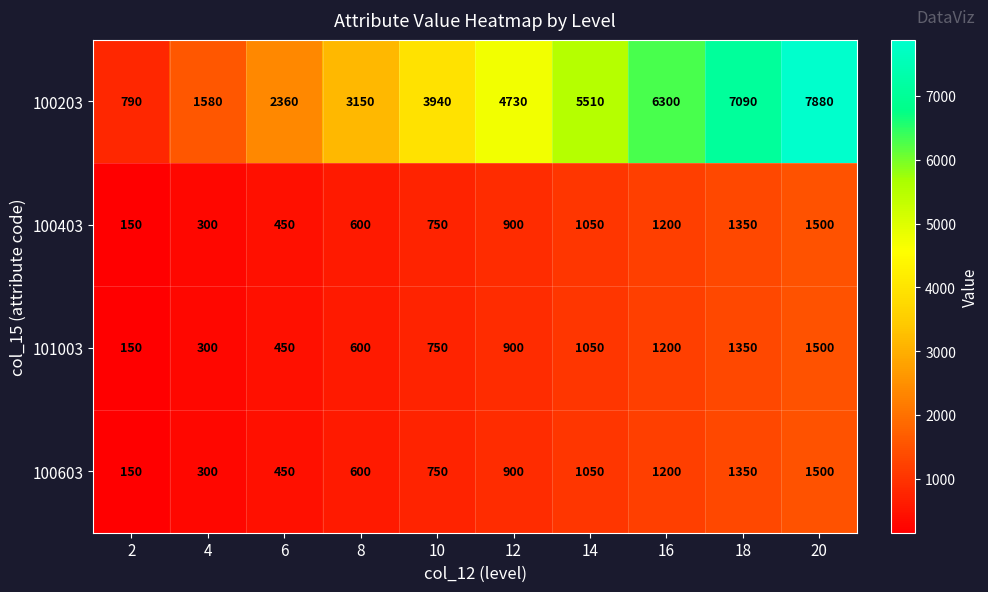

At which category is the sum across all series the highest?

20